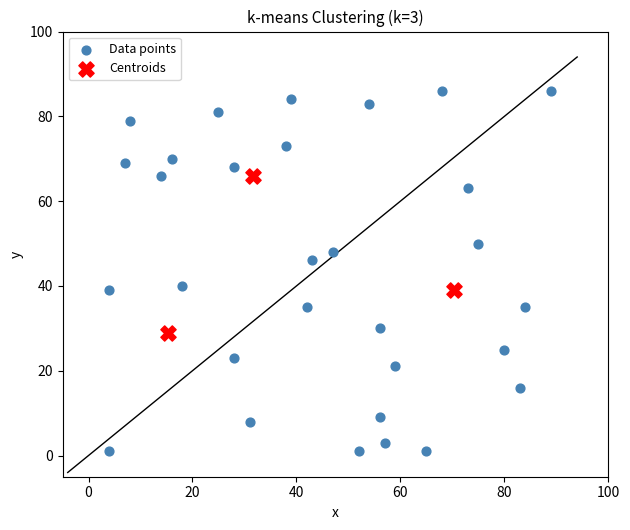

Which series has the widest spread of Y values?

Data points